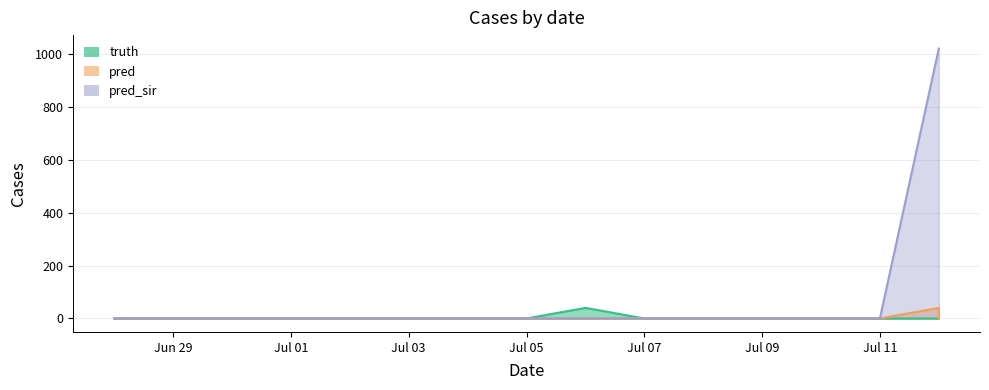

True or false: truth and pred cross at least once.

False